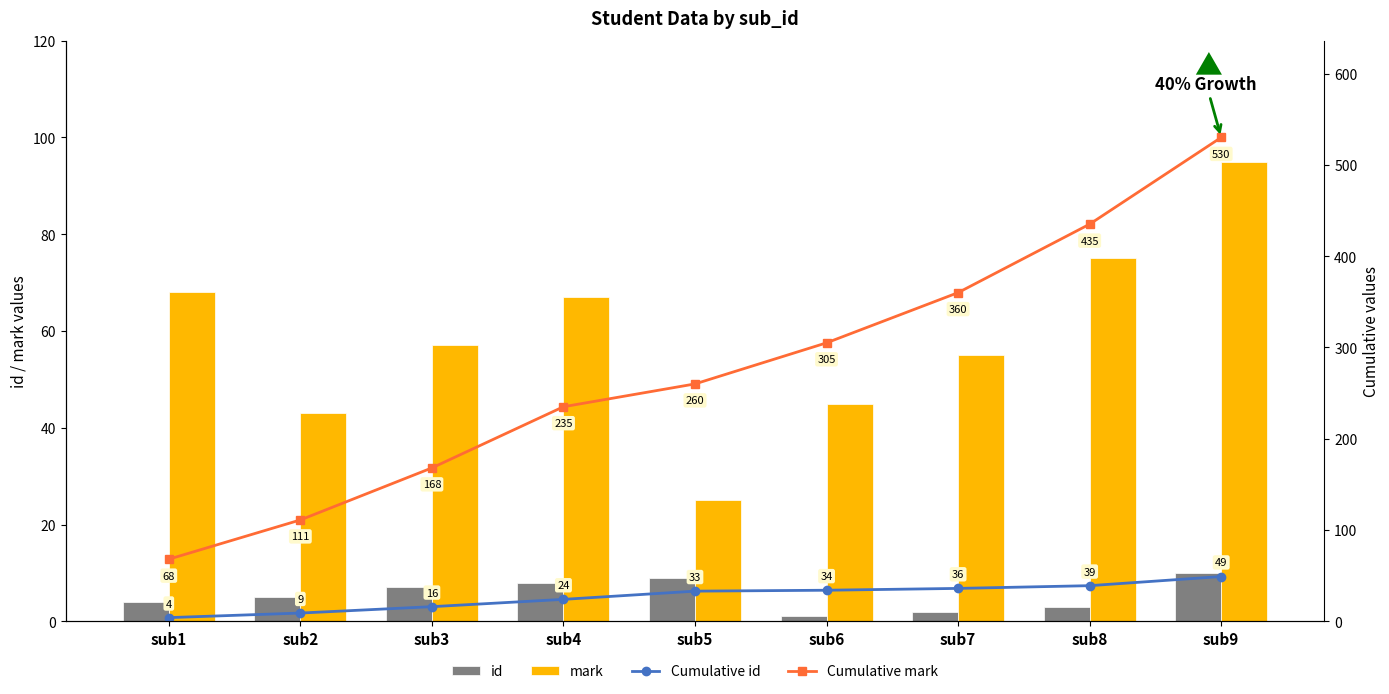

The mark series shows 25 at sub5. True or false?

True